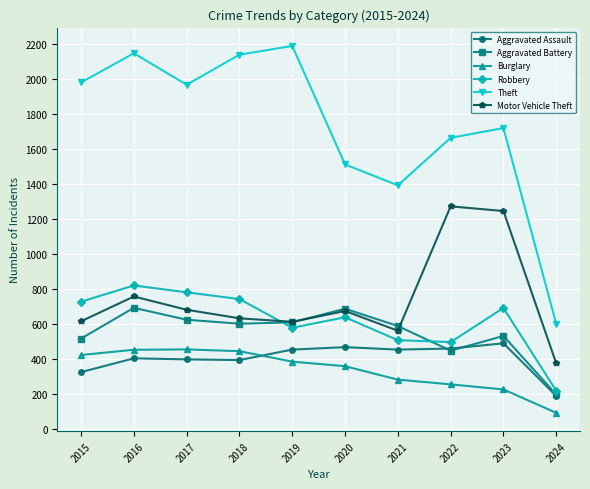

Which series changed the most between 2021 and 2023?

Motor Vehicle Theft